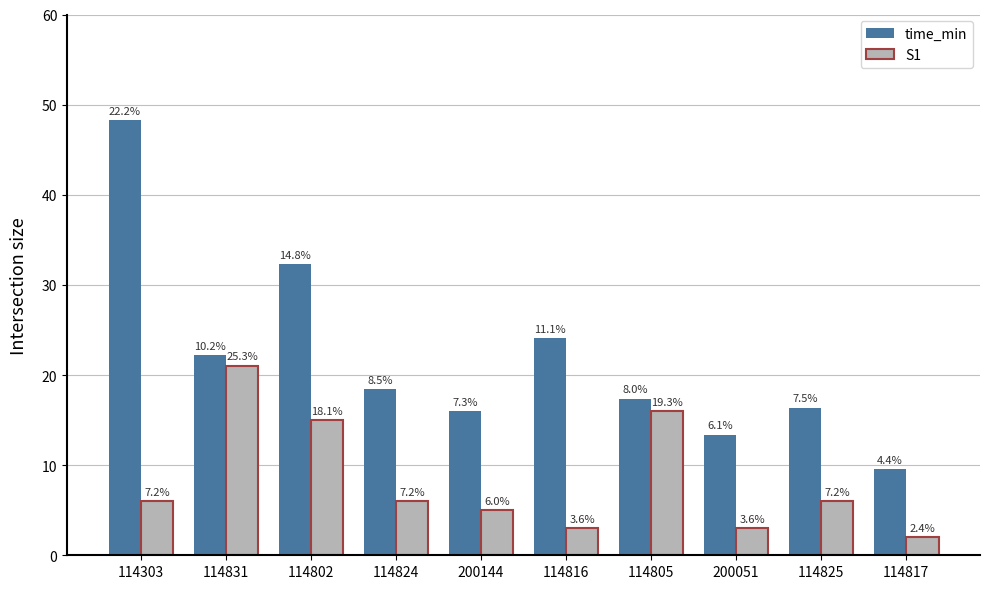

The S1 series shows 3.0 at 200051. True or false?

True